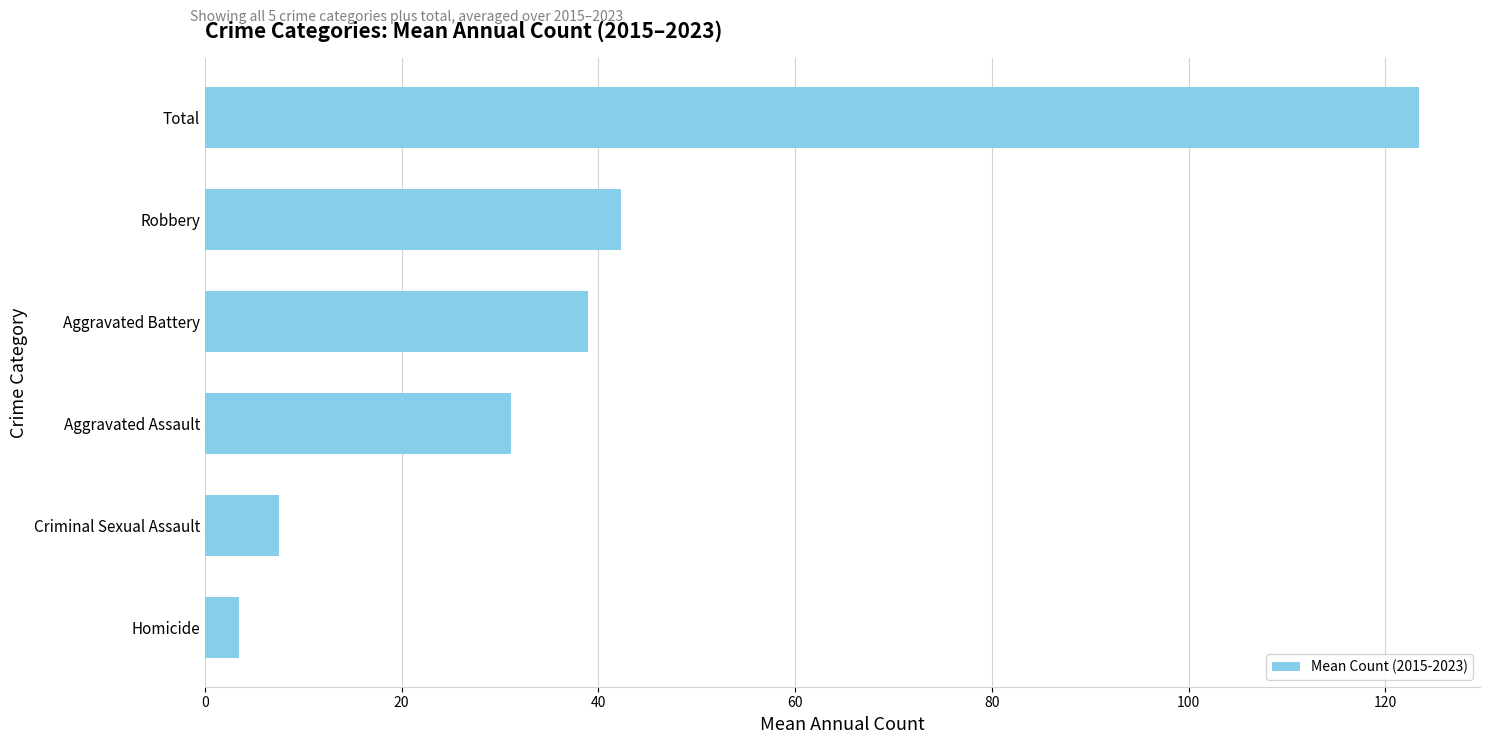

How many bars are there in total?

6